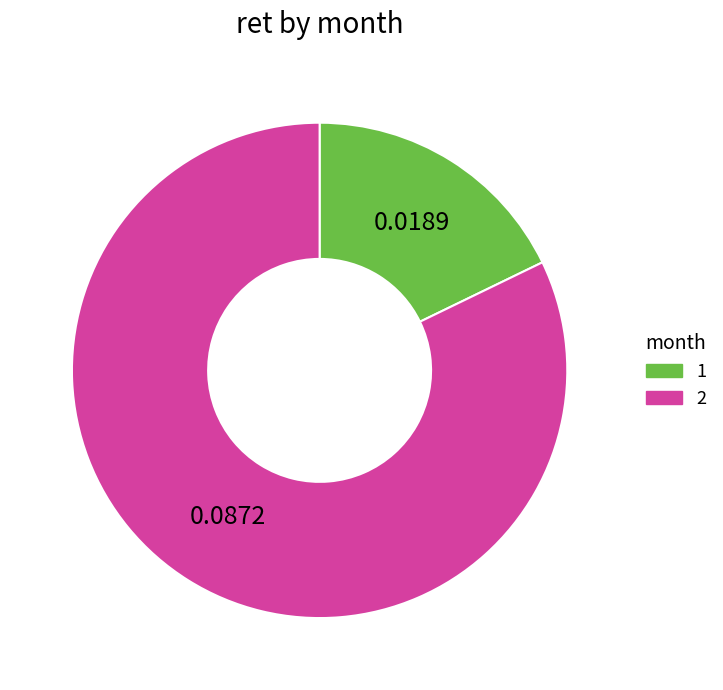

Count the number of slices in the pie.

2